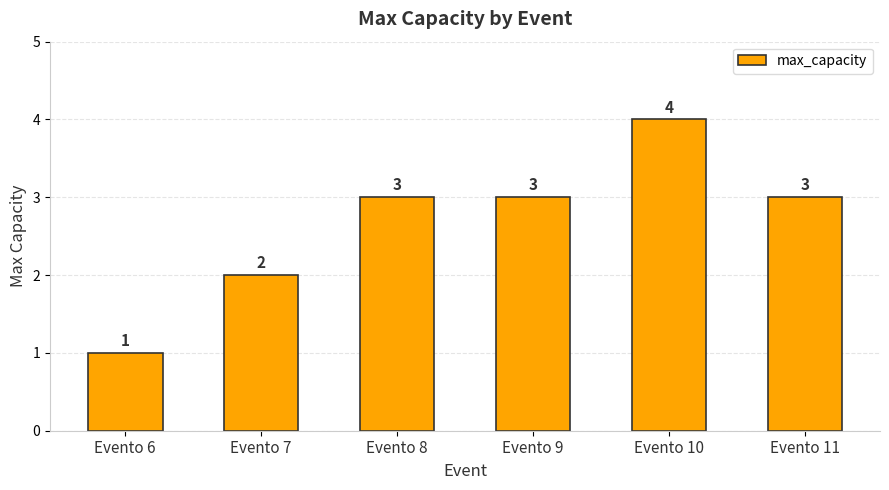

Count the values in the range 2 to 3.

4